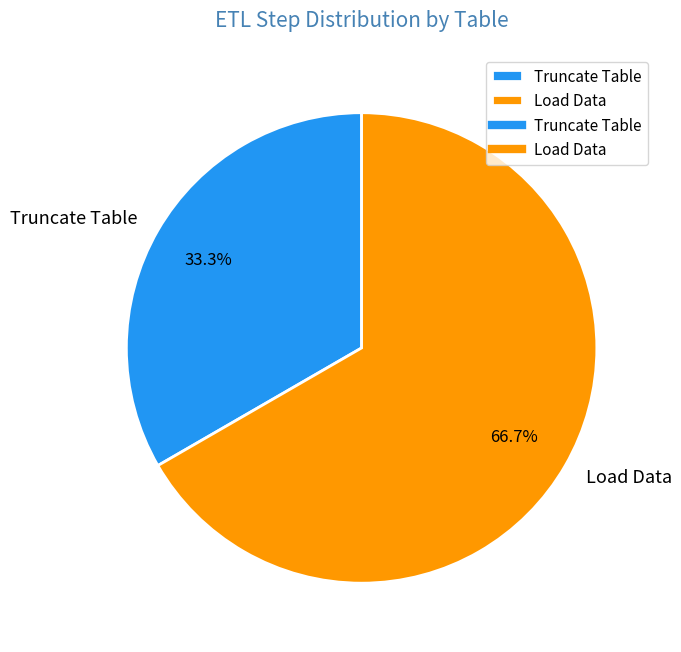

Rank the categories by value from lowest to highest.

Truncate Table, Load Data